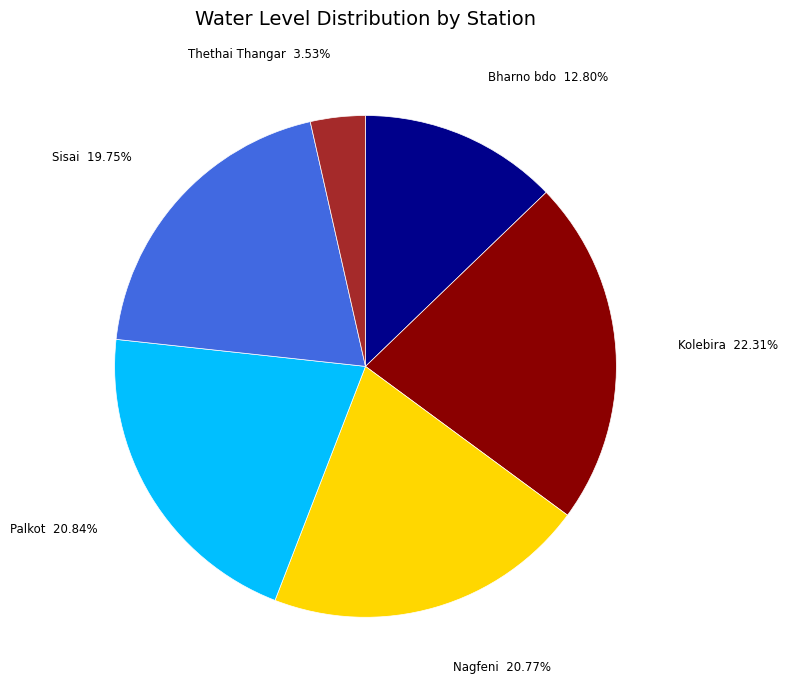

Count the number of slices in the pie.

6